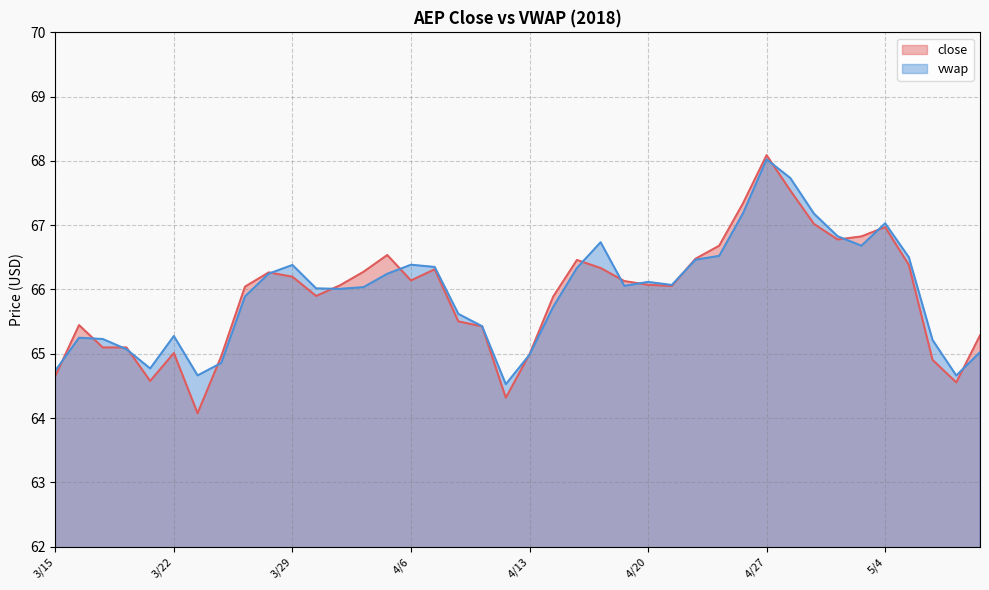

How many interior local valleys does the close series have?

8